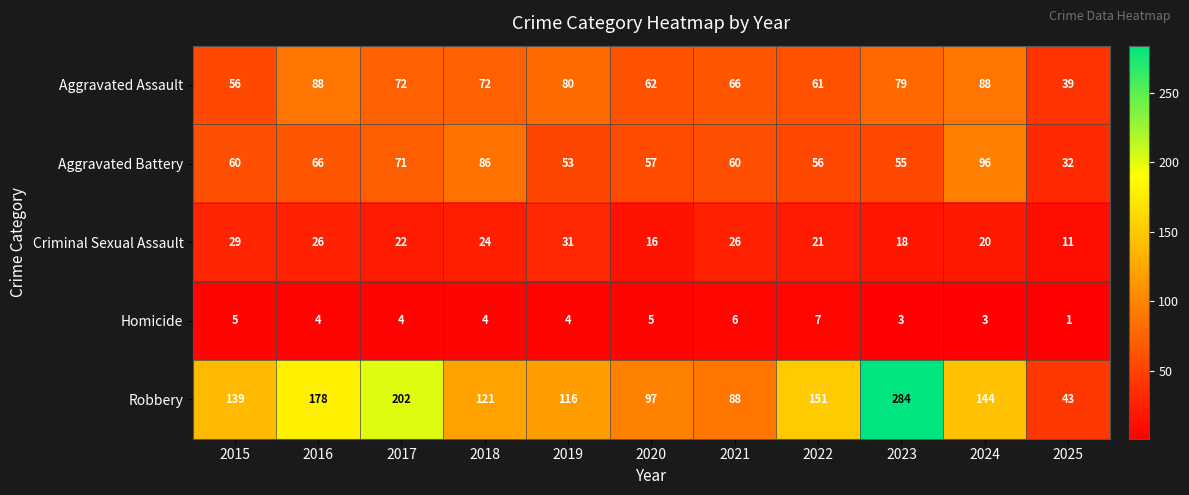

Between 2015 and 2017, which series saw the biggest shift?

Robbery